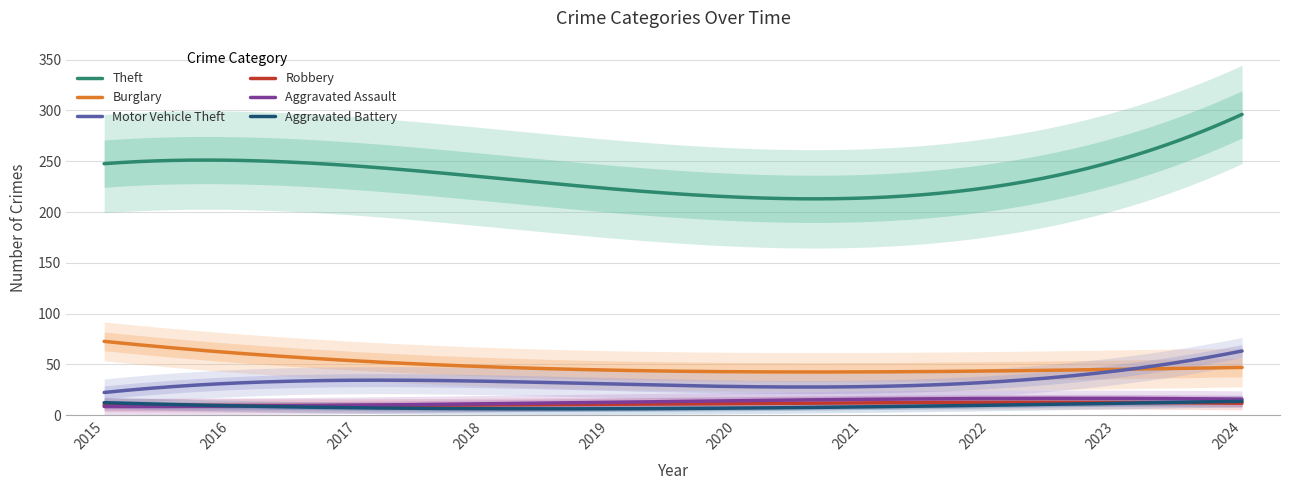

True or false: Aggravated Assault has more than 0 points higher than both neighbors.

True